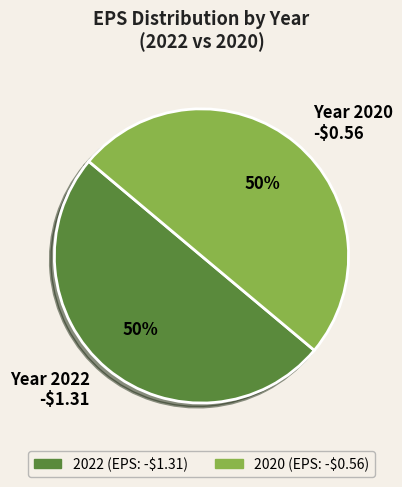

True or false: Year 2022 -$1.31 accounts for 64% of the total.

False